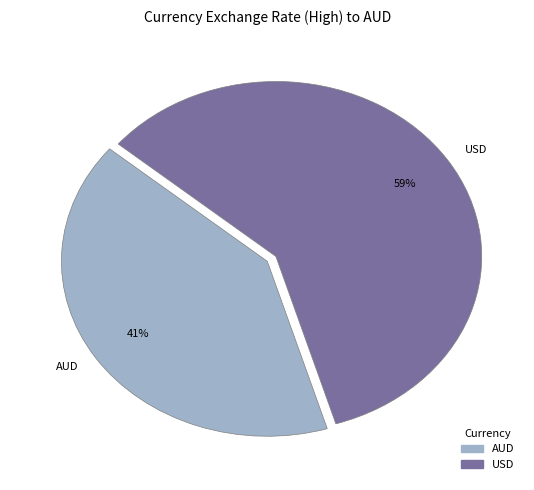

Does USD account for over 50% of the chart?

Yes